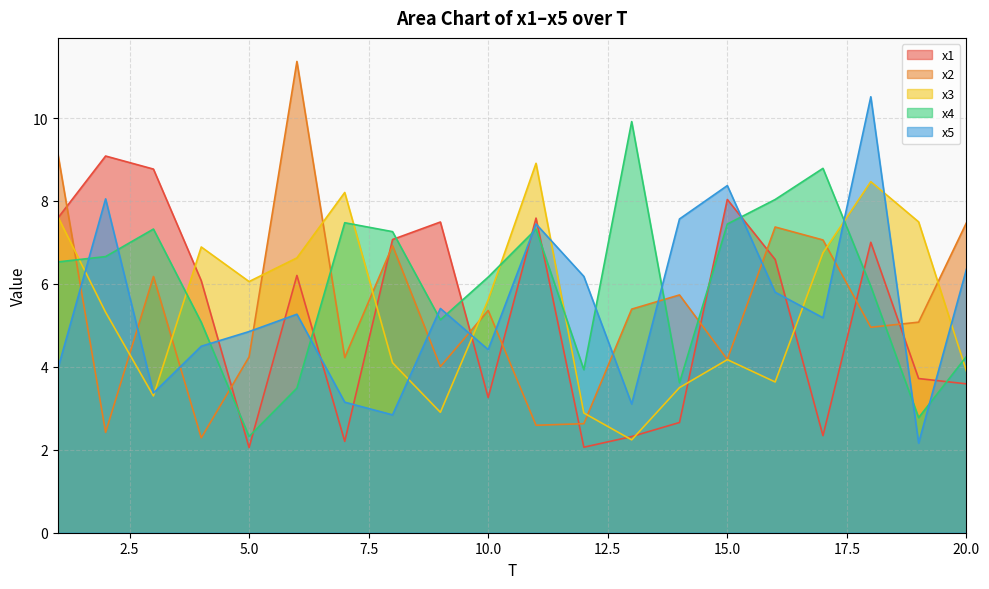

At which label does x3 reach its minimum?

13